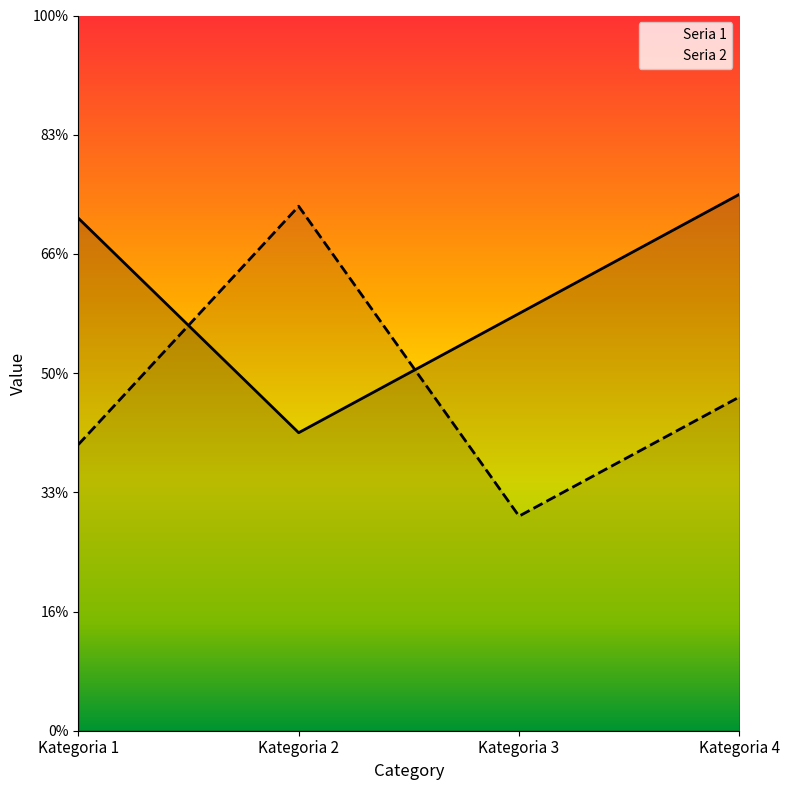

What is the highest value of the Seria 2 series?

4.4